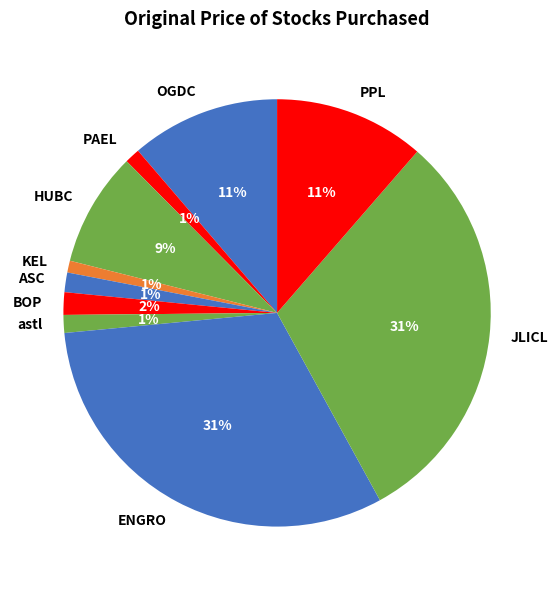

Is it true that astl is 11% of the pie?

False